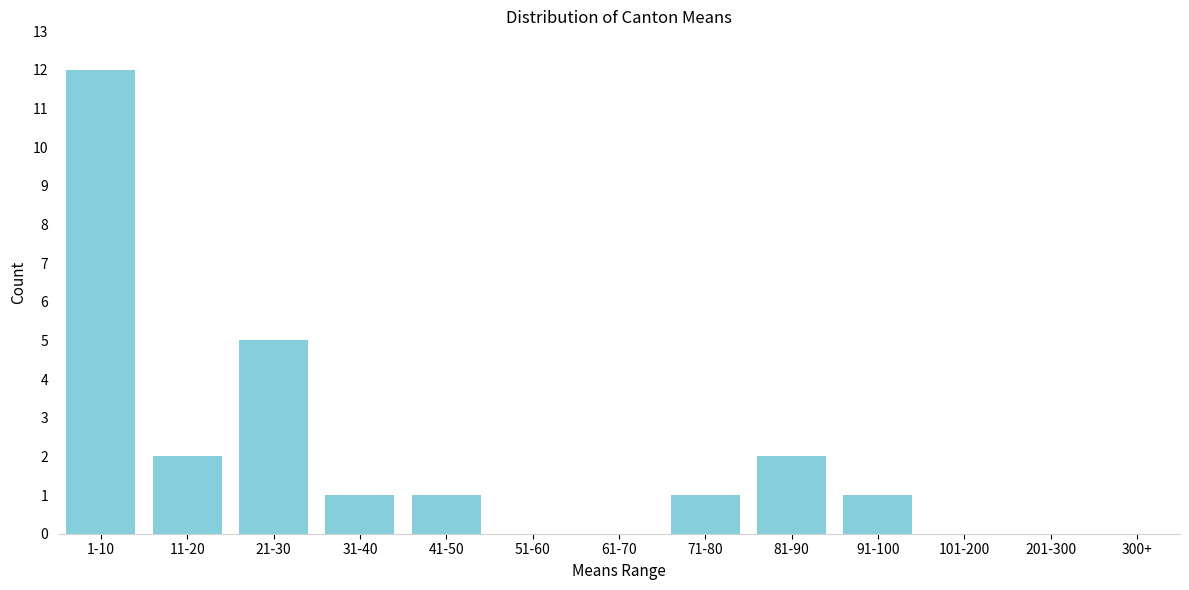

Reading left to right, transcribe all the data shown in this chart.

1-10=12	11-20=2	21-30=5	31-40=1	41-50=1	51-60=0	61-70=0	71-80=1	81-90=2	91-100=1	101-200=0	201-300=0	300+=0